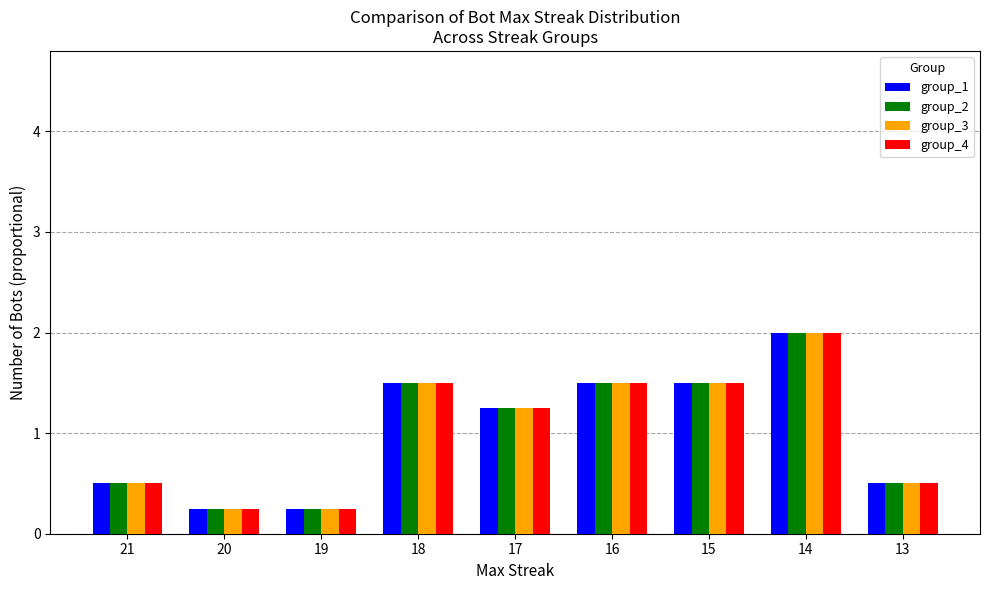

Does the chart contain any negative values?

No